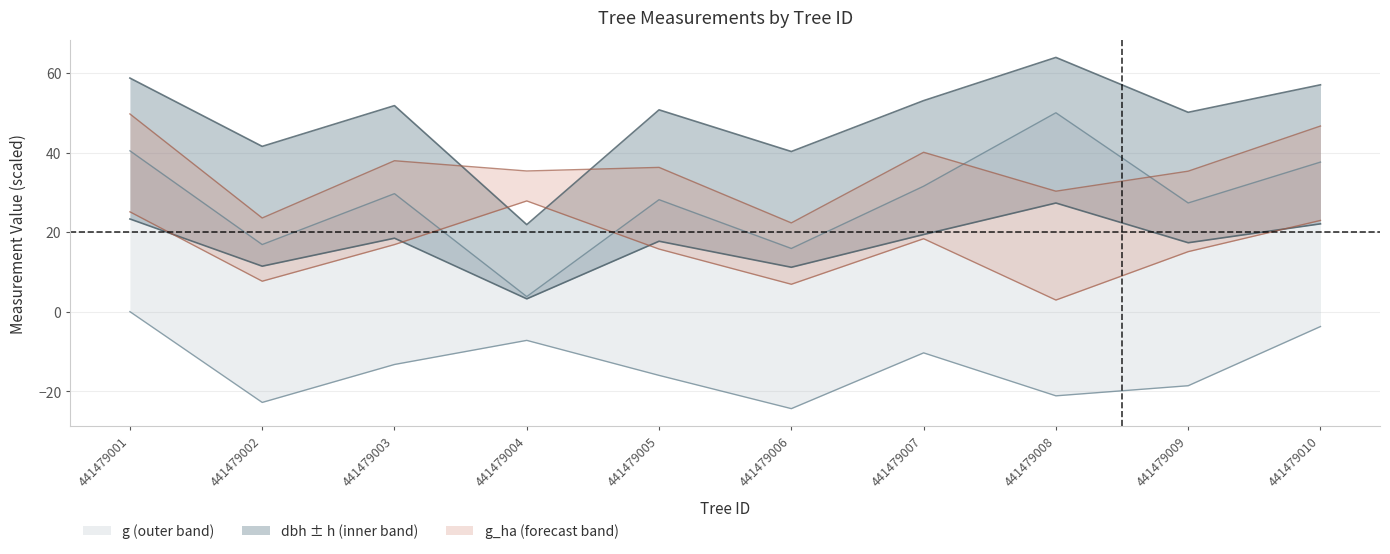

True or false: g and dbh cross at least once.

False